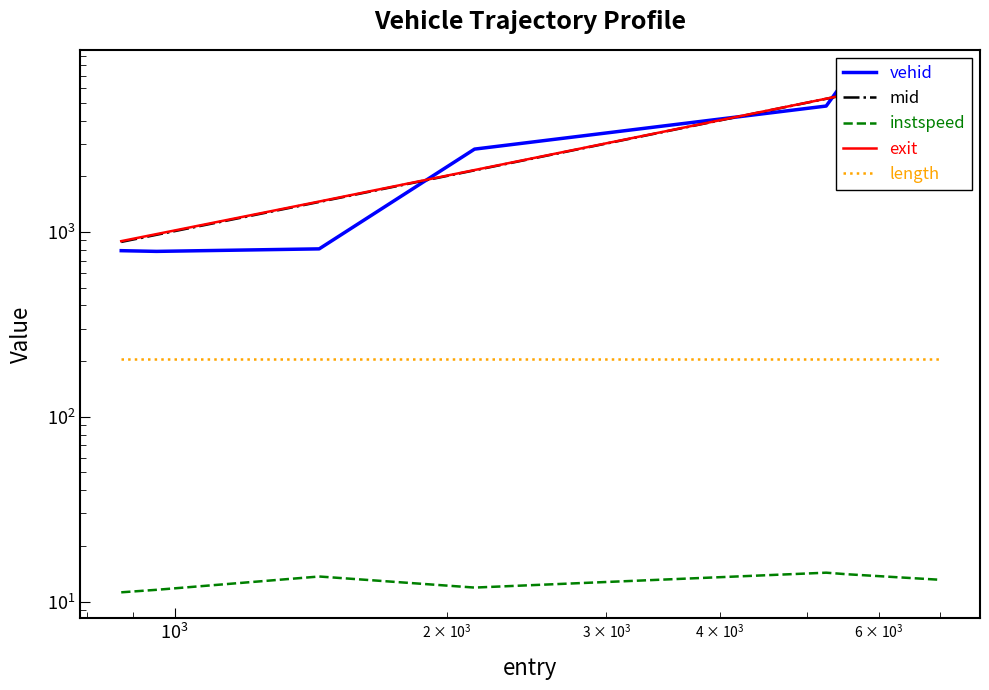

How many lines are shown in the chart?

5